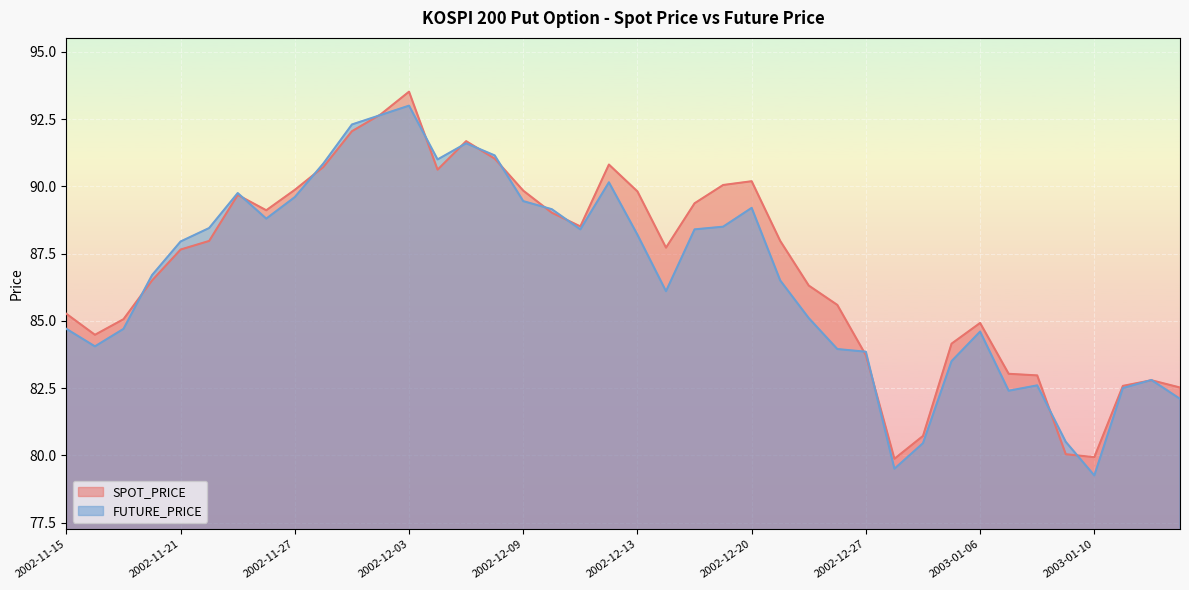

True or false: SPOT_PRICE has a value of 85.6 at 2002-12-26.

True